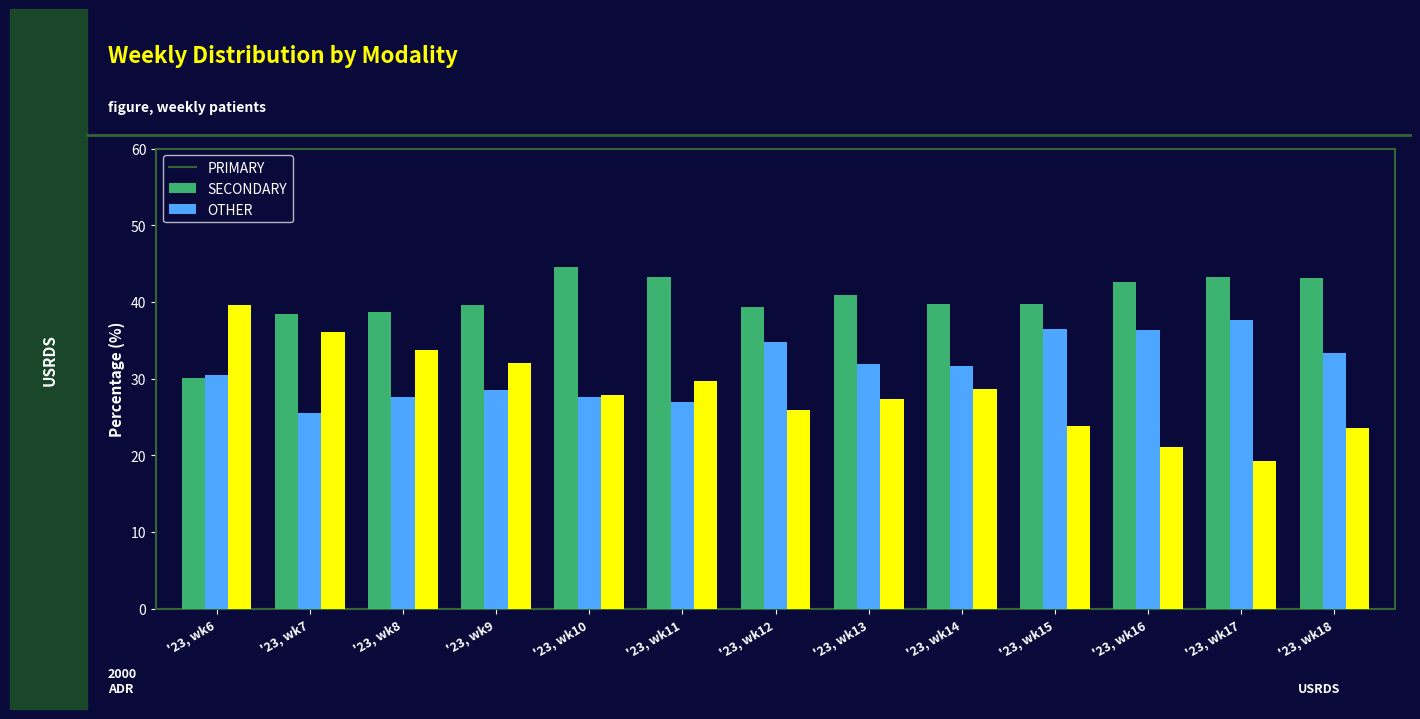

What is the difference between the second highest and minimum values in the OTHER series?

16.8